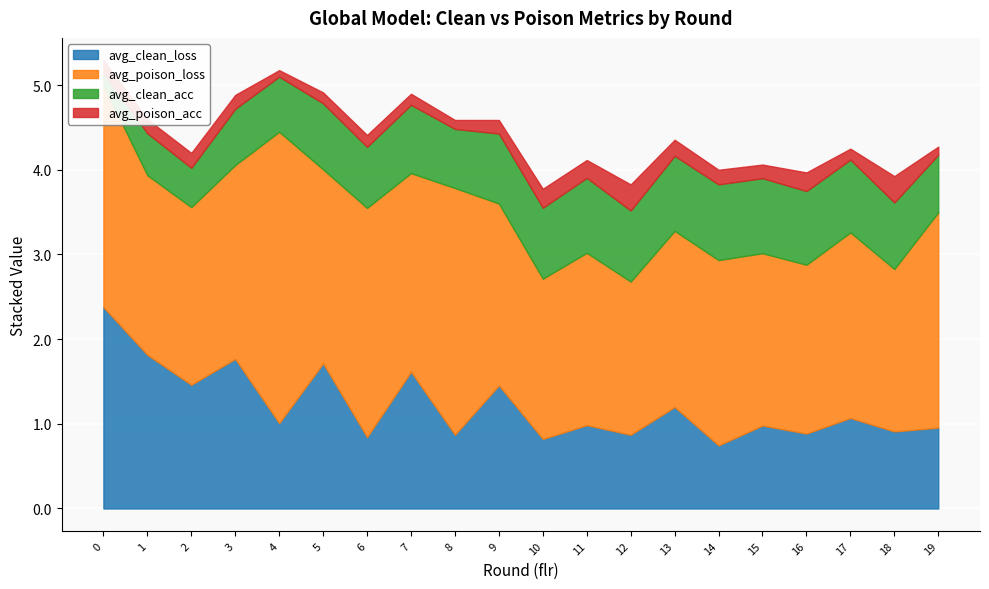

At how many categories does at least one series exceed 1?

20